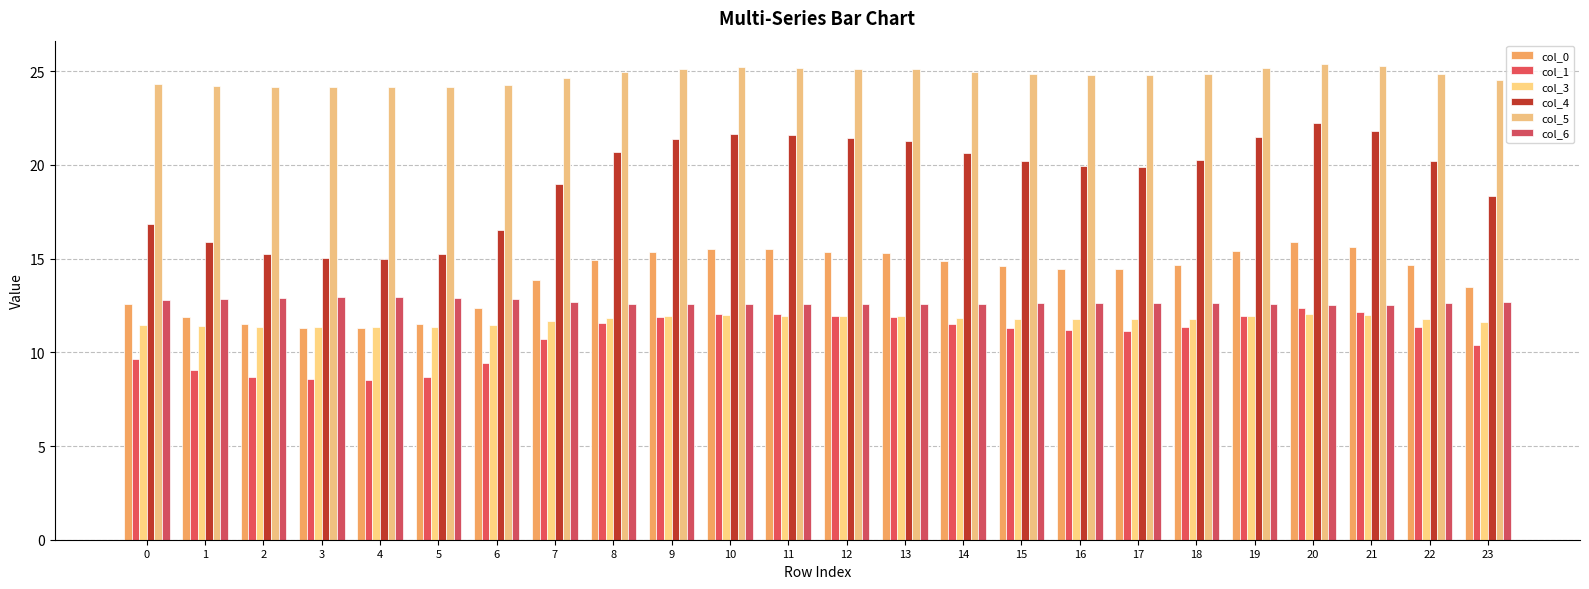

Is it true that col_3 equals 11.8 at 14?

True